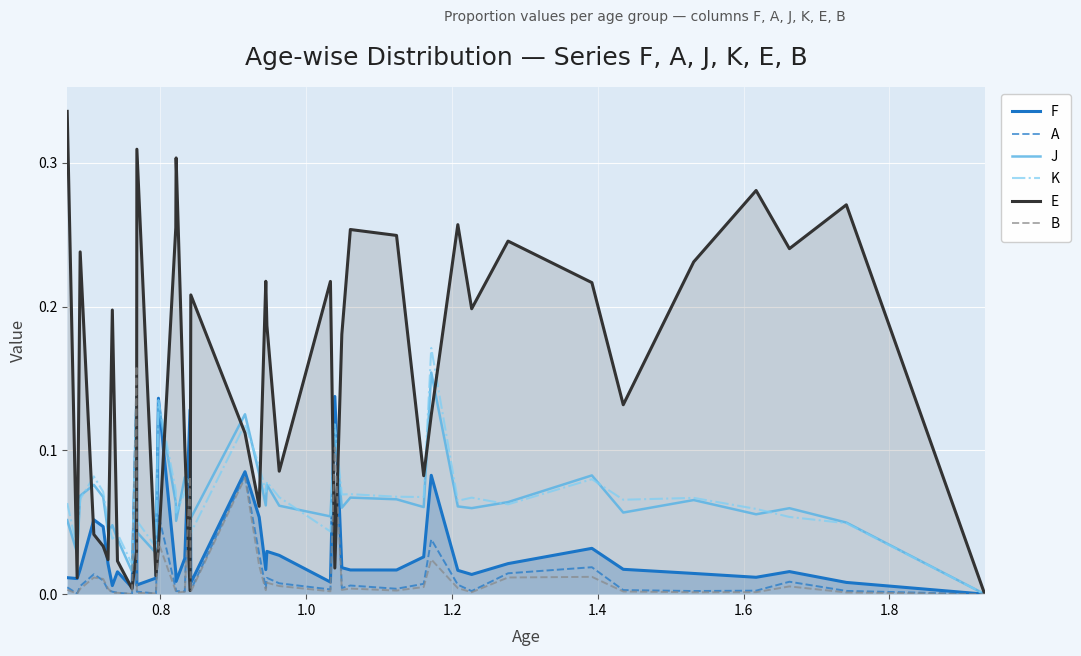

What is the average value of the K series?

0.1